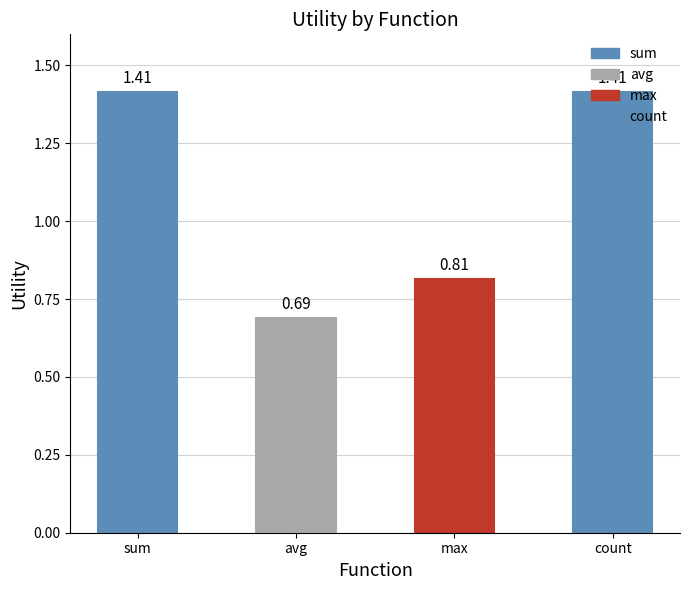

What is the change in value from max to count?

+0.6